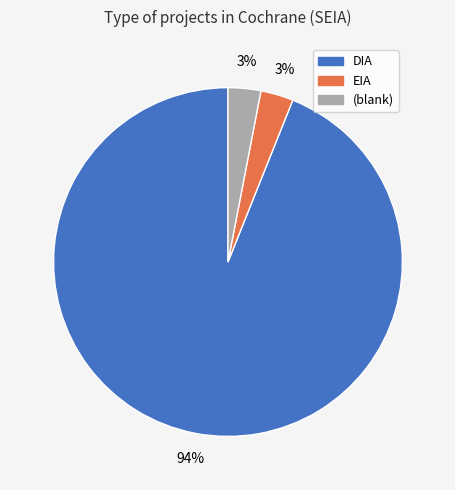

To the nearest percent, what portion does DIA represent?

94%